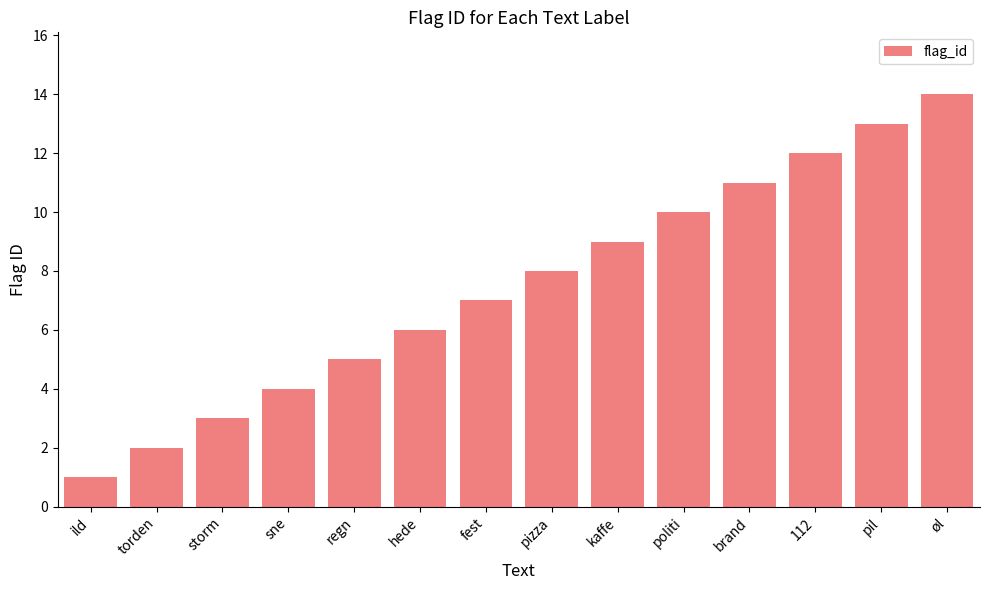

How many data points are less than 8?

7